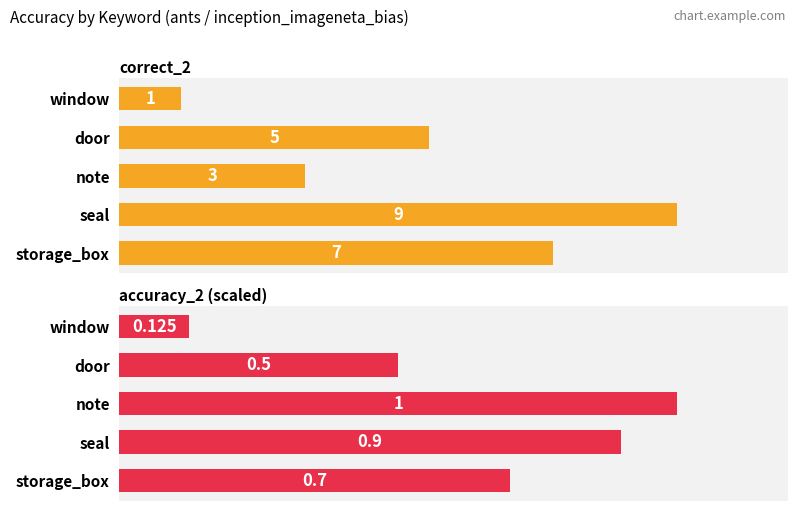

What is the average value of the correct_2 series?

5.0